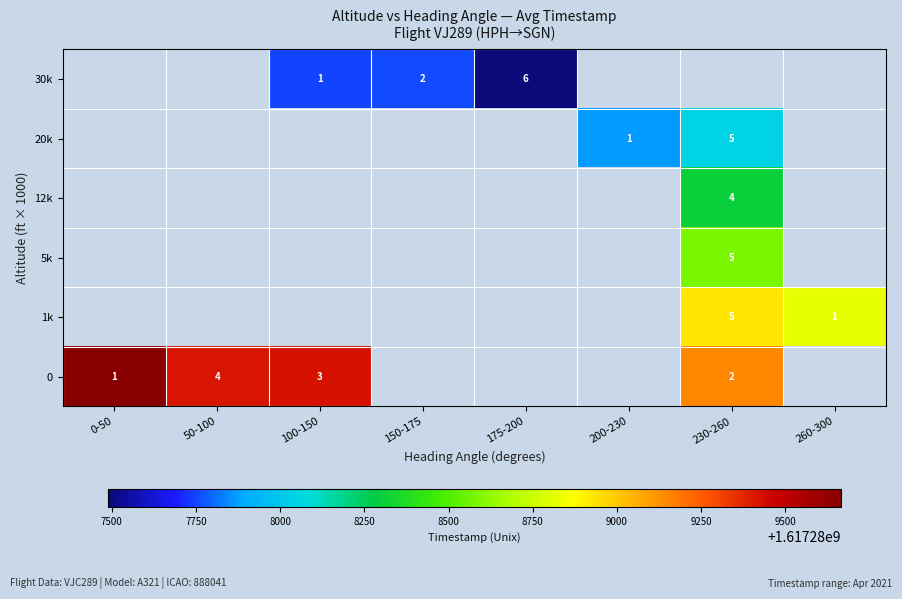

The value of 30k at 150-175 is 1617287753.0. True or false?

True